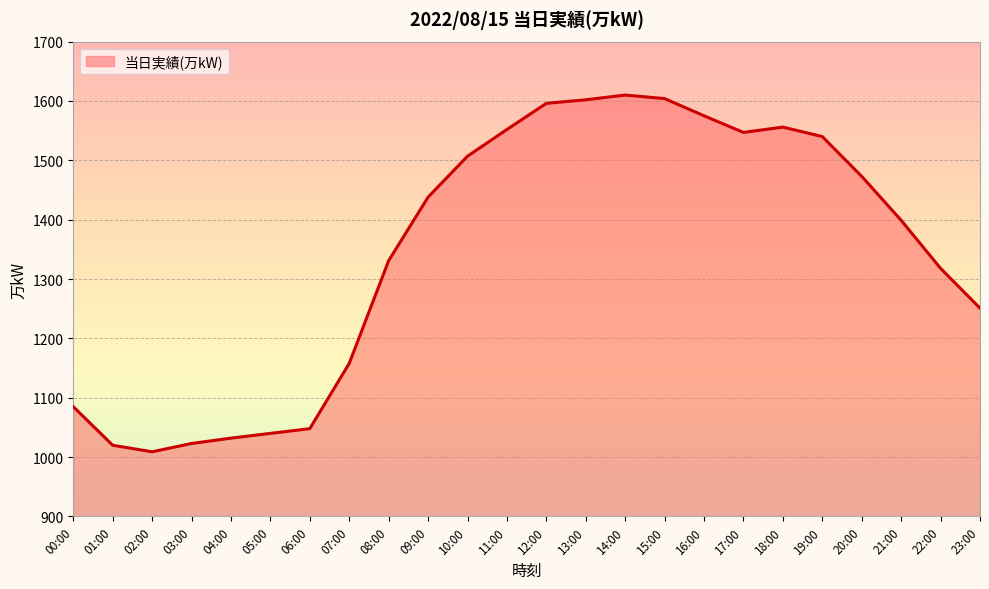

At which category does the chart reach its minimum across all series?

02:00